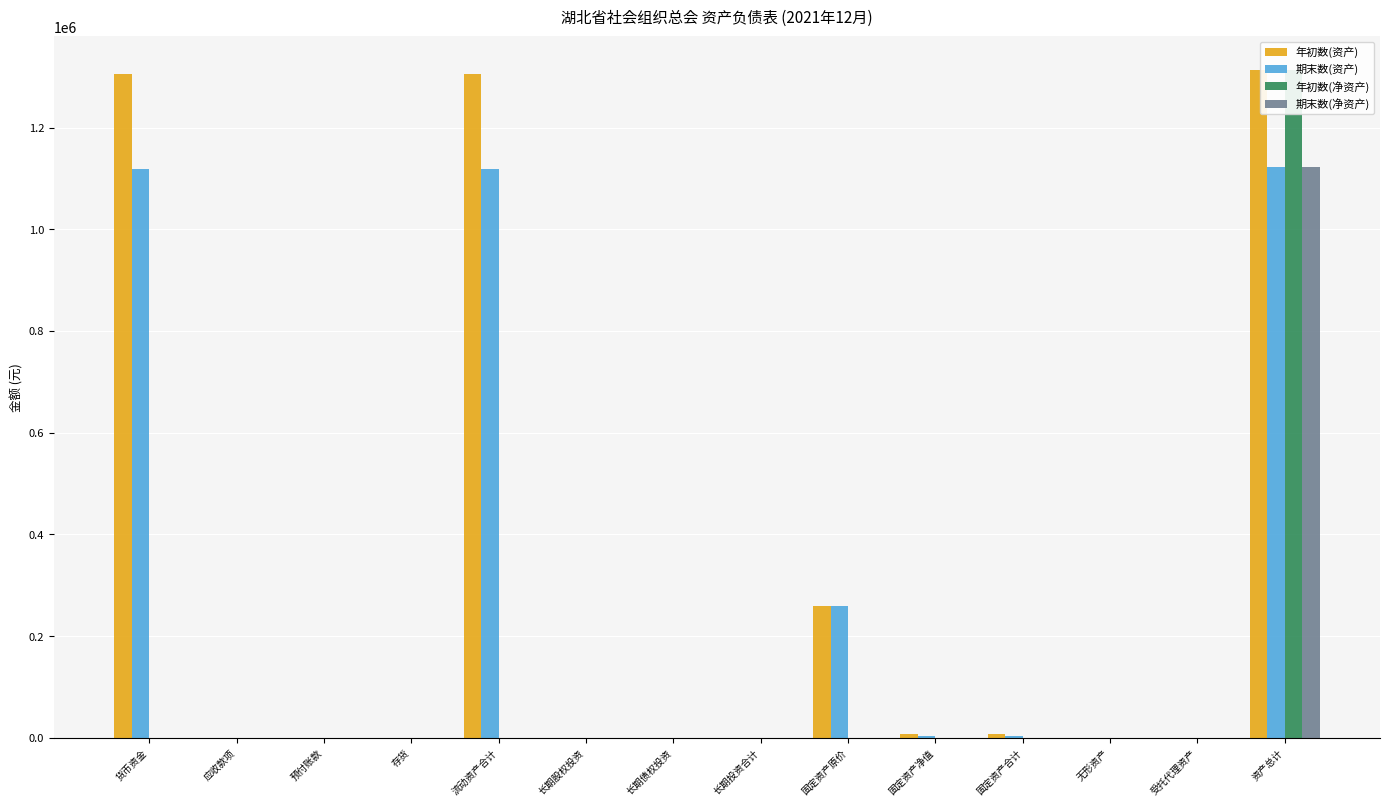

Rank the categories by 期末数(净资产) value from highest to lowest.

资产总计, 货币资金, 应收款项, 预付账款, 存货, 流动资产合计, 长期股权投资, 长期债权投资, 长期投资合计, 固定资产原价, 固定资产净值, 固定资产合计, 无形资产, 受托代理资产